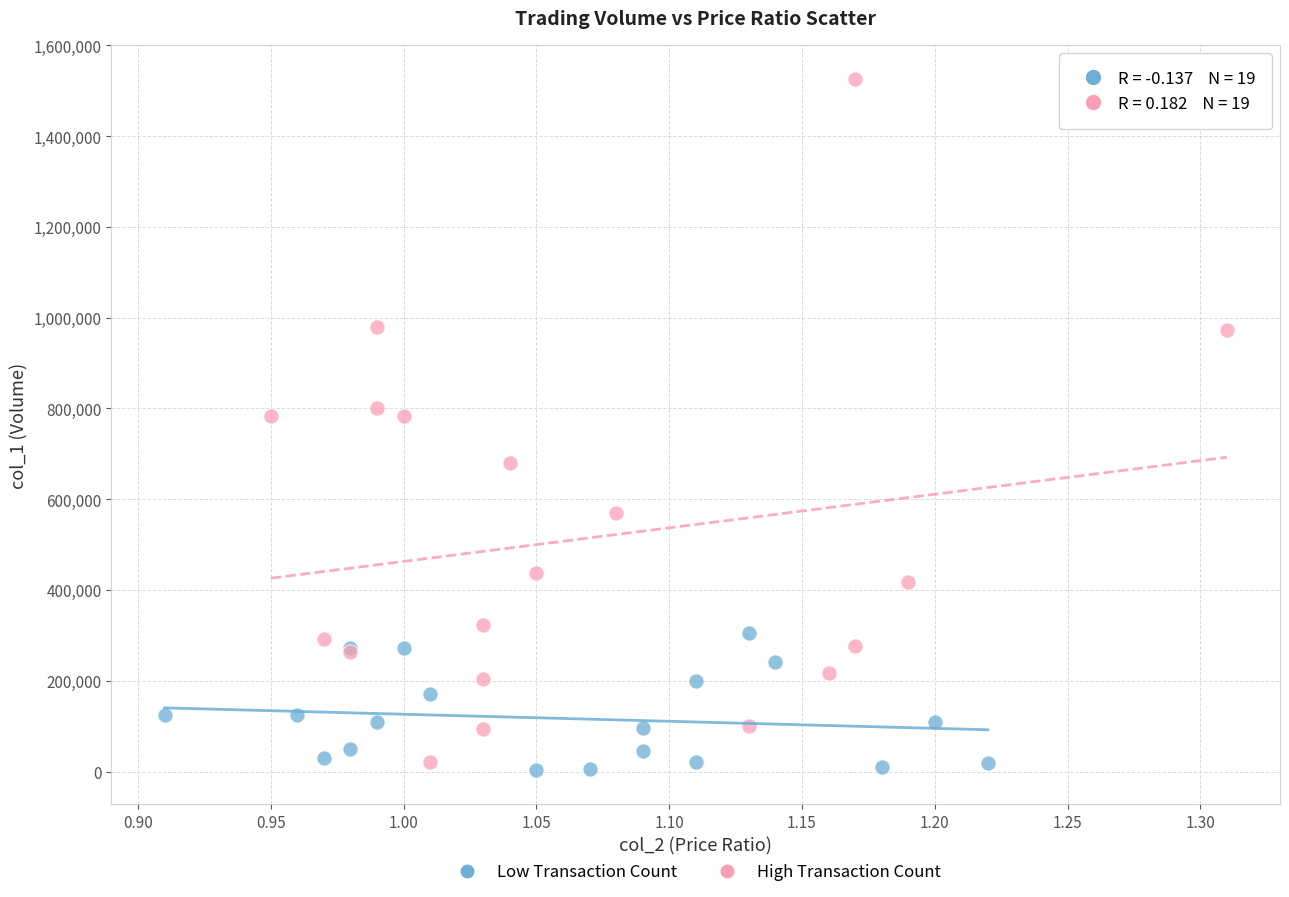

Which series has the widest spread of Y values?

High Transaction Count